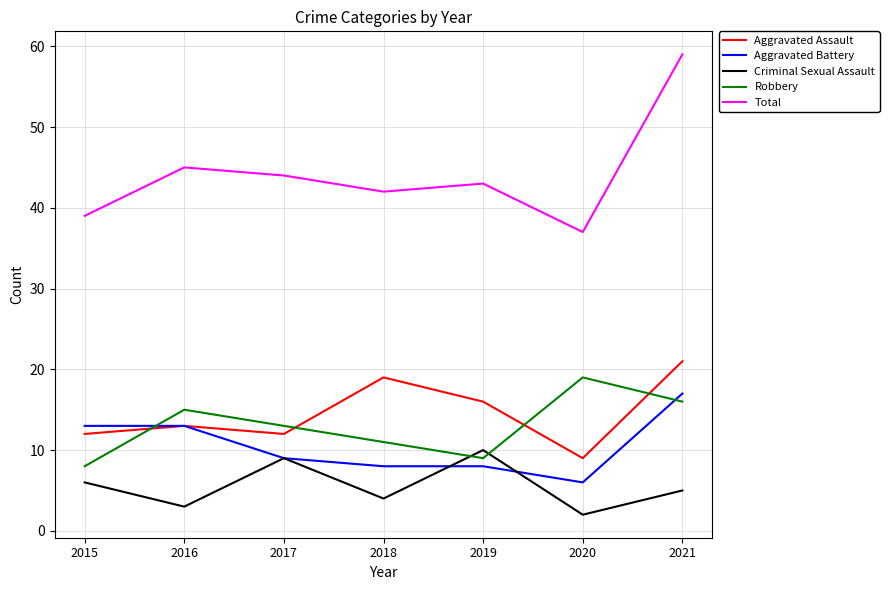

At which category is the sum across all series the highest?

2021